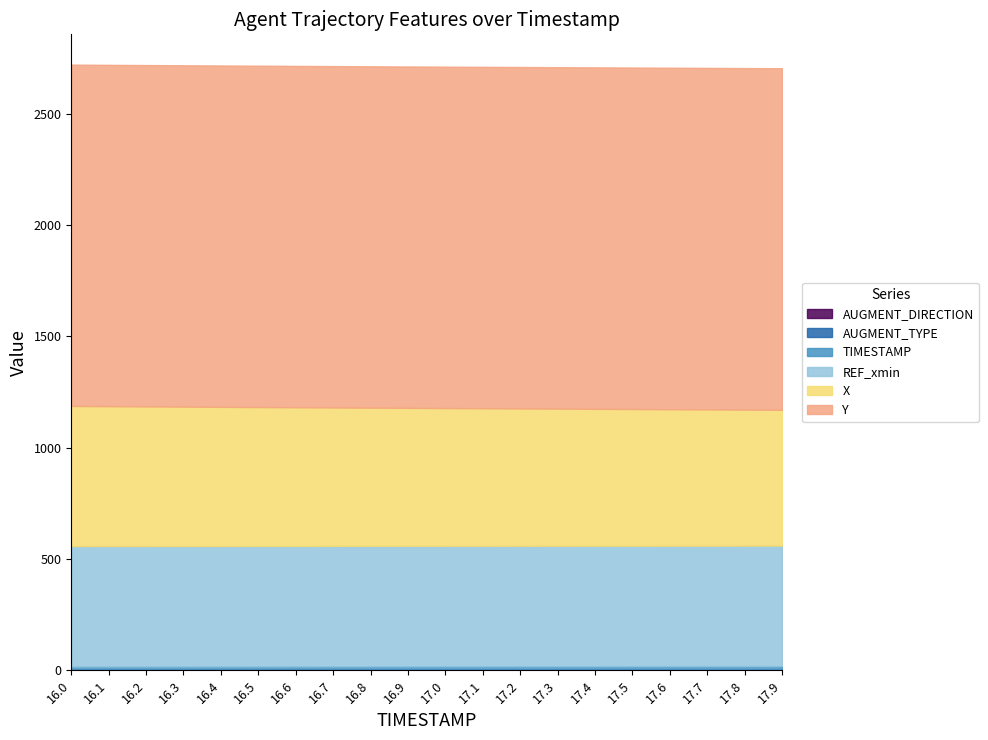

Is it true that Y equals 429.2 at 17.9?

False